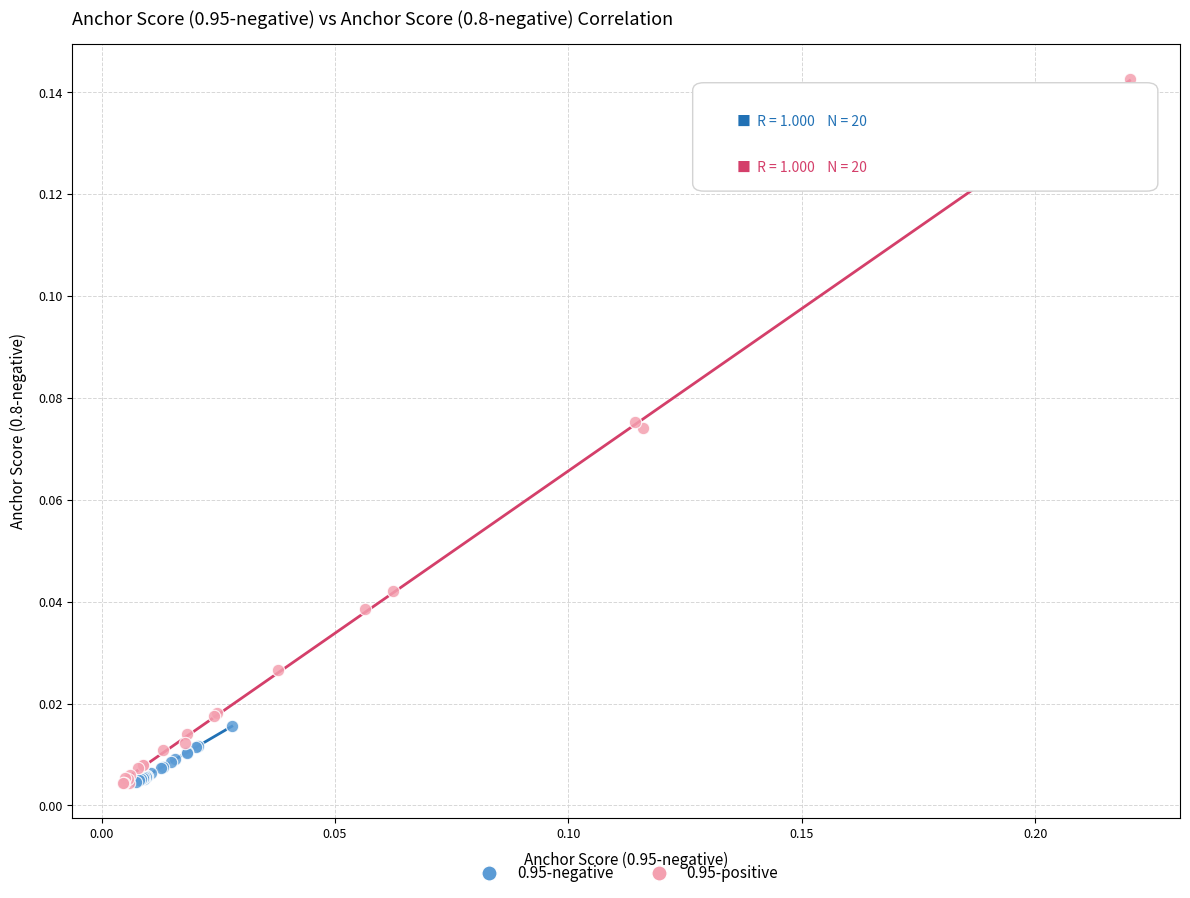

Which series contains the highest Y value?

0.95-positive